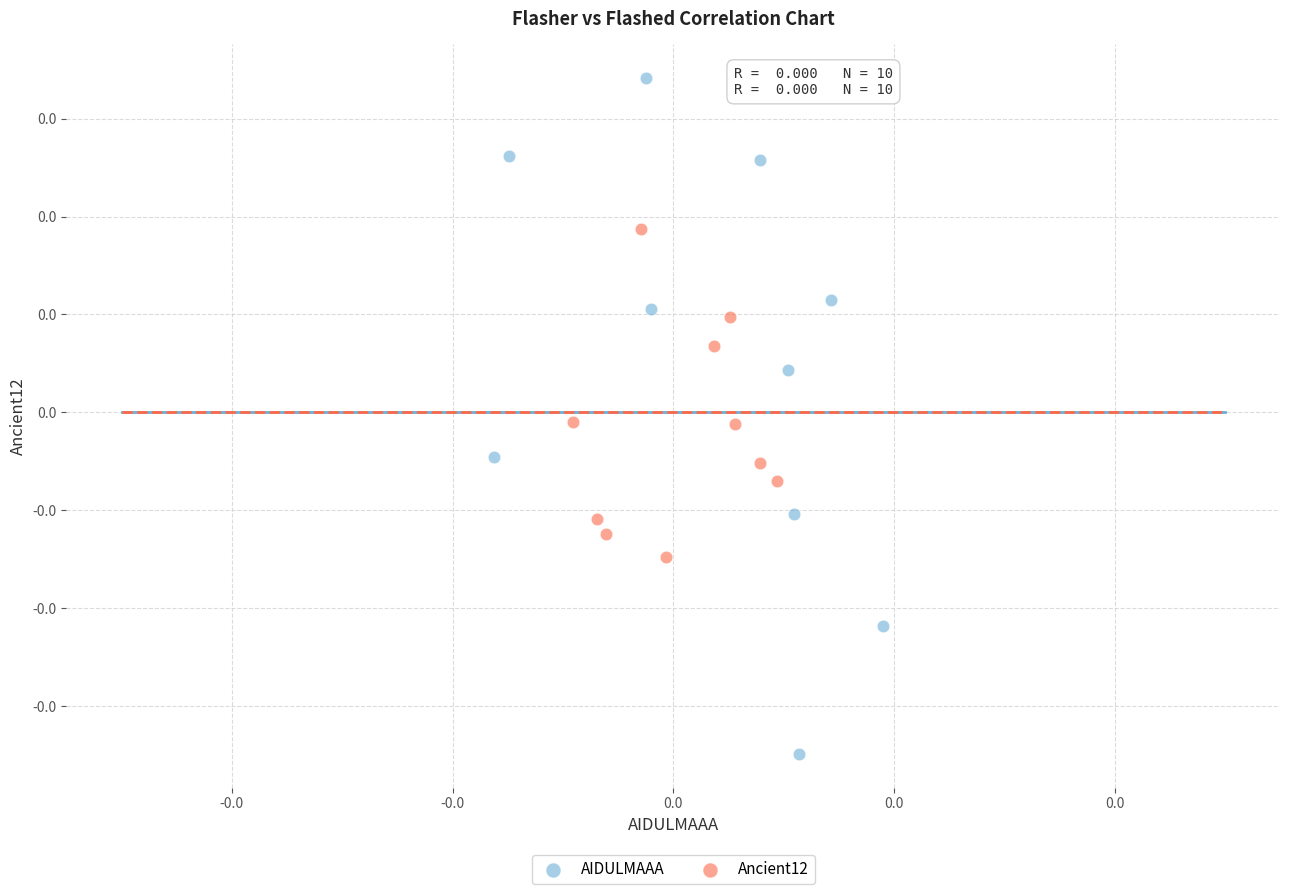

Which series has the largest Y range (max minus min)?

AIDULMAAA